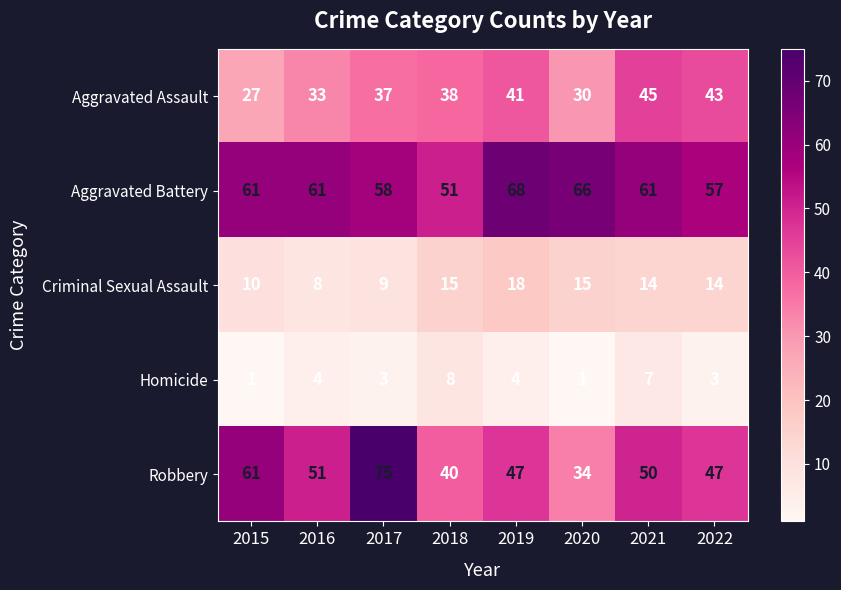

Rank the series by their average value, from lowest to highest.

Homicide, Criminal Sexual Assault, Aggravated Assault, Robbery, Aggravated Battery